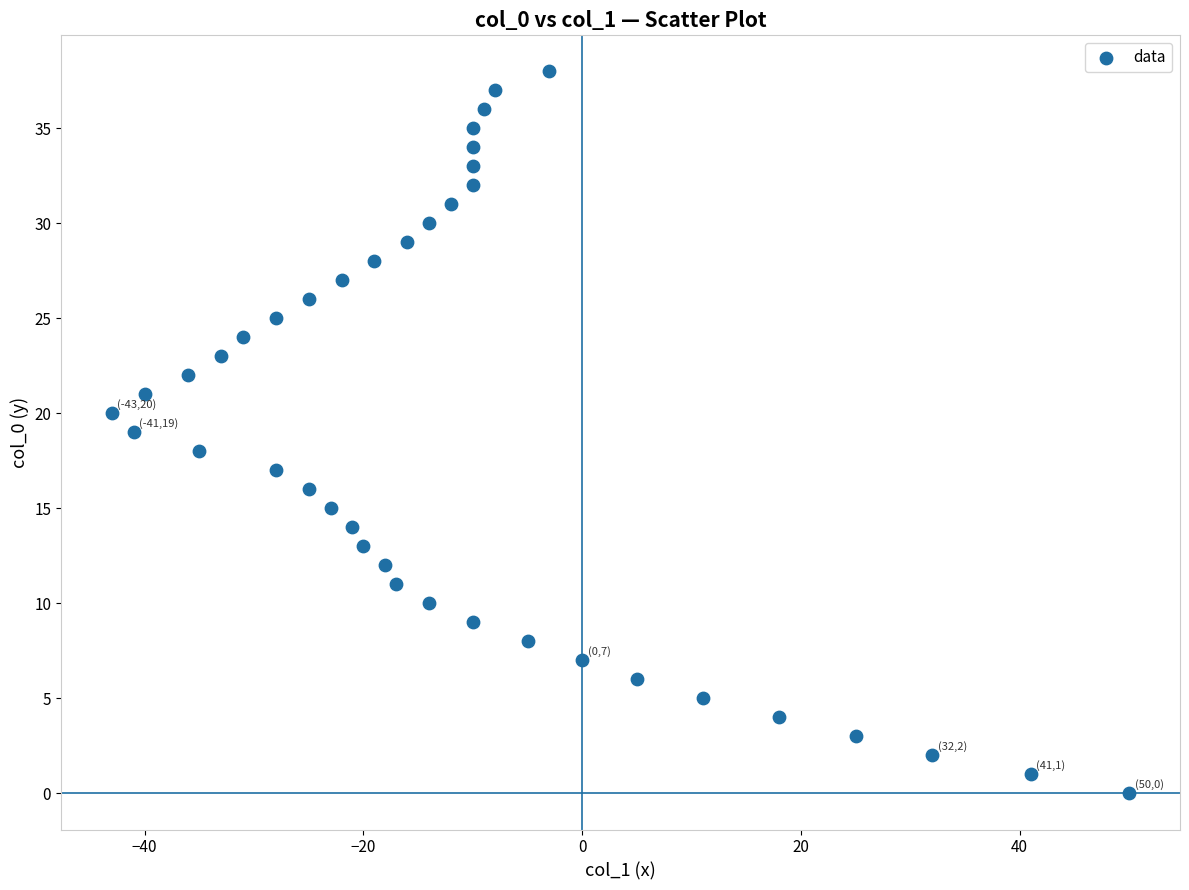

What is the range of X values (max minus min)?

93